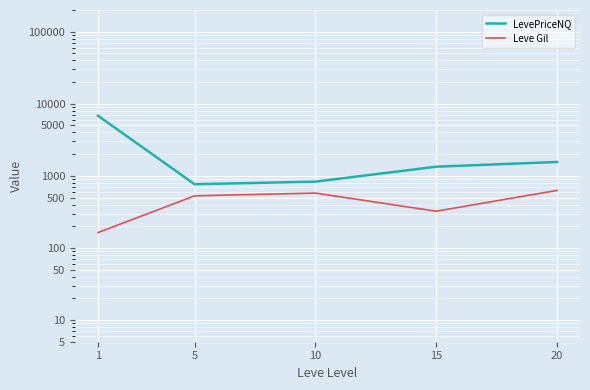

Reading left to right, transcribe all the data shown in this chart.

LevePriceNQ: 6827.9	765.0	831.7	1339.7	1559.4
Leve Gil: 163.5	528.3	576.7	323.3	628.3